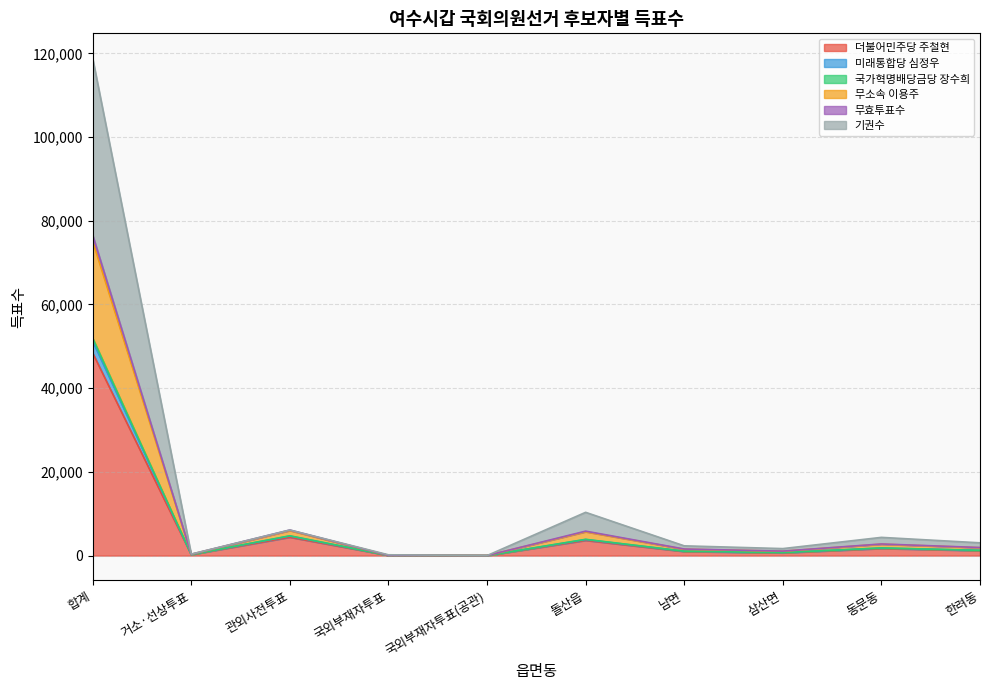

How many lines are shown in the chart?

6